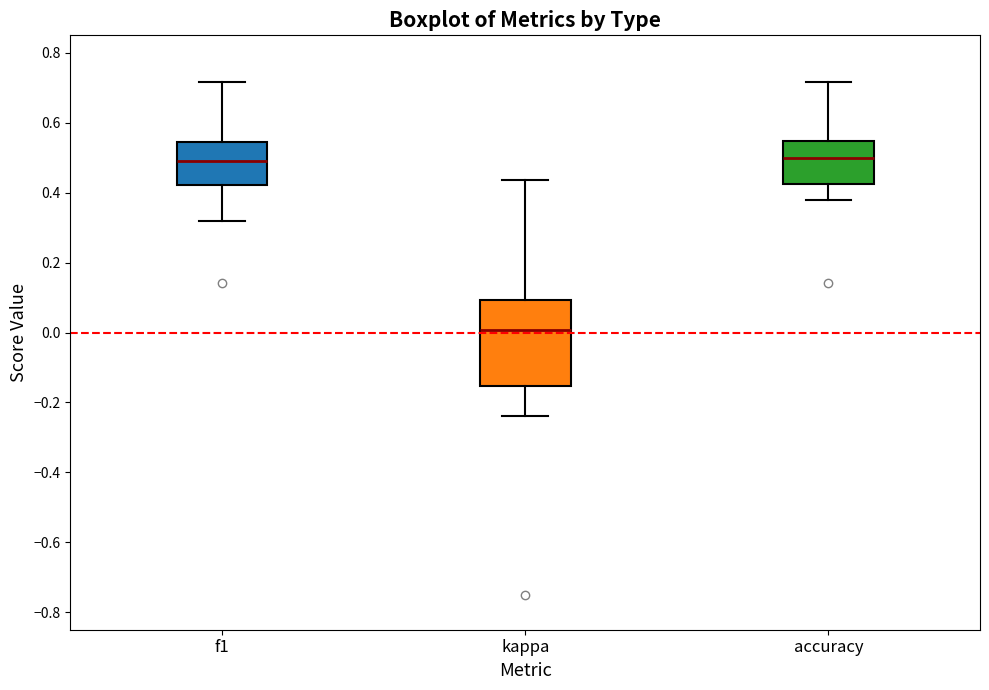

Where does the upper whisker of the box for kappa end on the y-axis? The values are not printed on the chart, so give them approximately, as read against the axis.

0.44